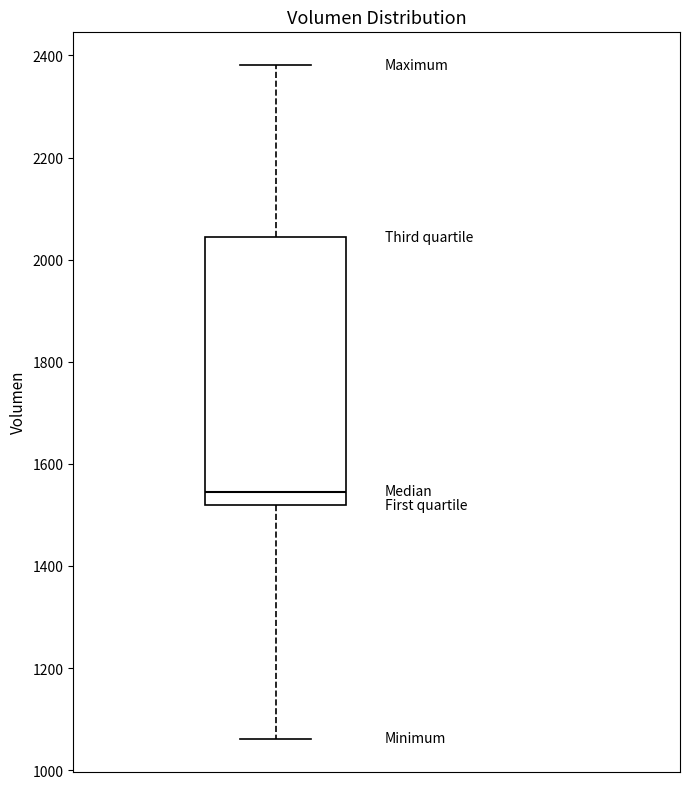

Where does the upper whisker of the box end on the y-axis? The values are not printed on the chart, so give them approximately, as read against the axis.

2380